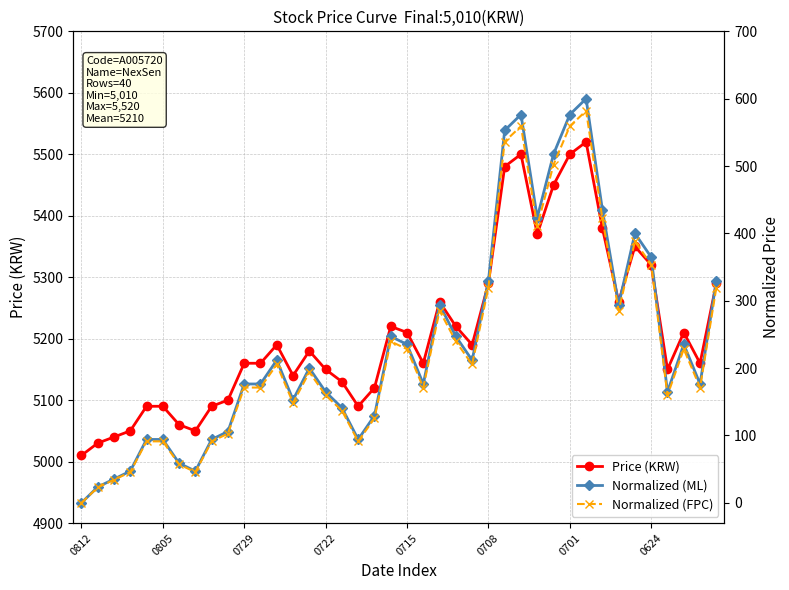

Is the value of Price (KRW) at 9 greater than the value of Normalized (FPC) at 18?

Yes